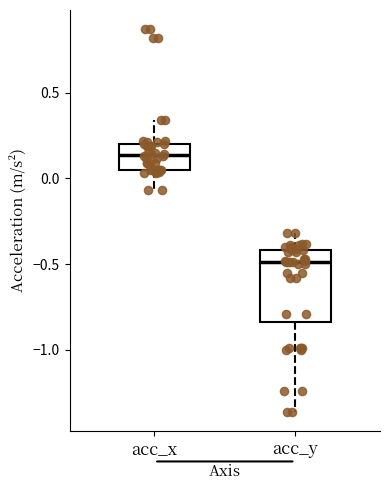

Which box is the tallest, from its lower edge to its upper edge?

acc_y